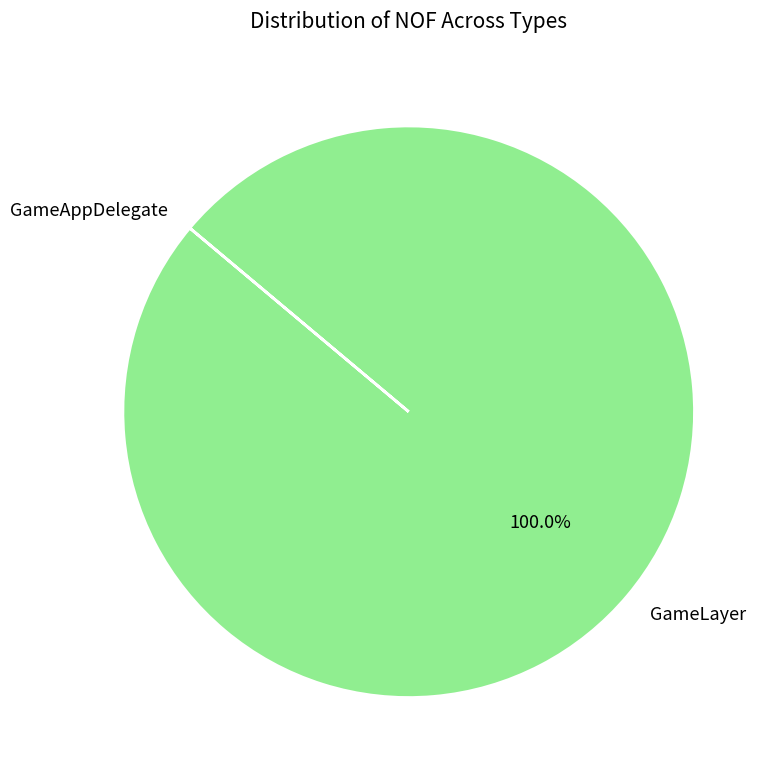

Which category has the biggest portion of the pie?

GameLayer